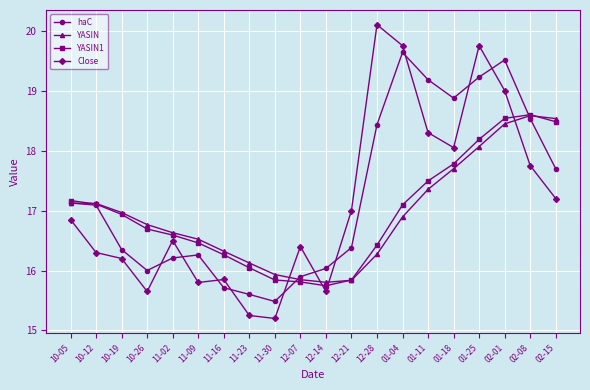

What are all the series names shown in the legend?

haC, YASIN, YASIN1, Close